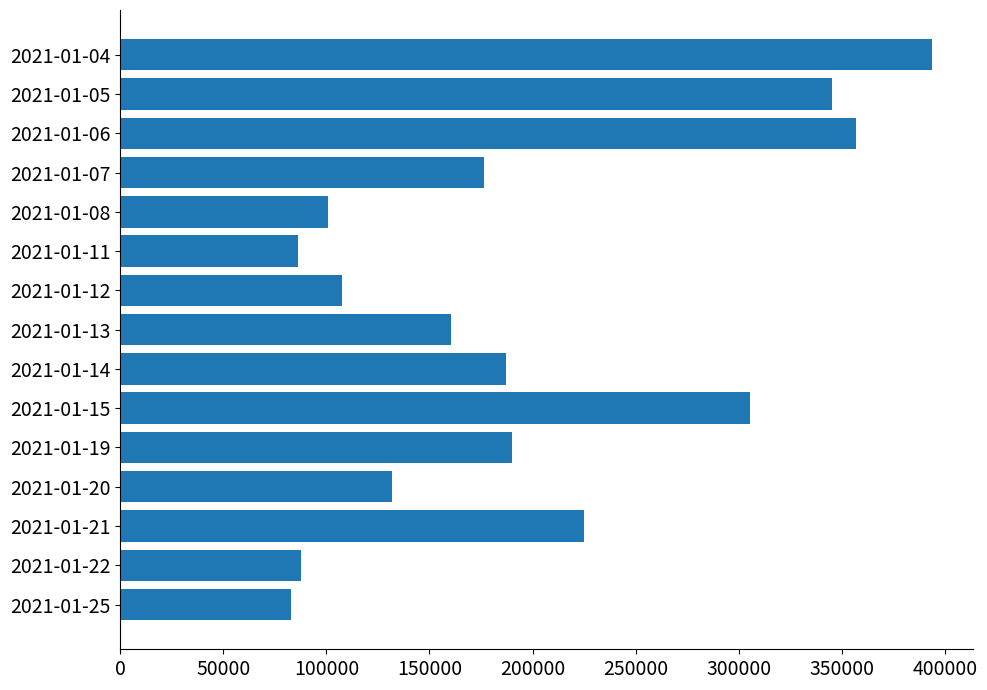

Is it true that the value at 2021-01-21 is 224900?

True